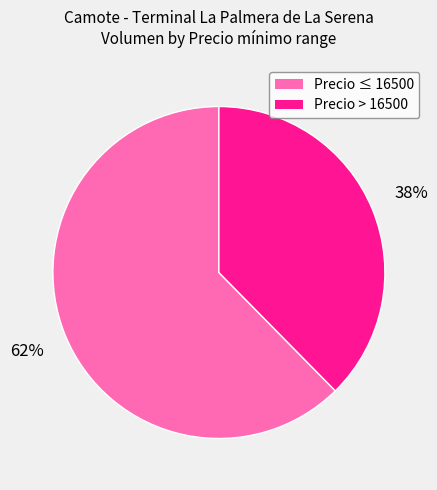

Is there any slice that represents more than half of the pie?

Yes